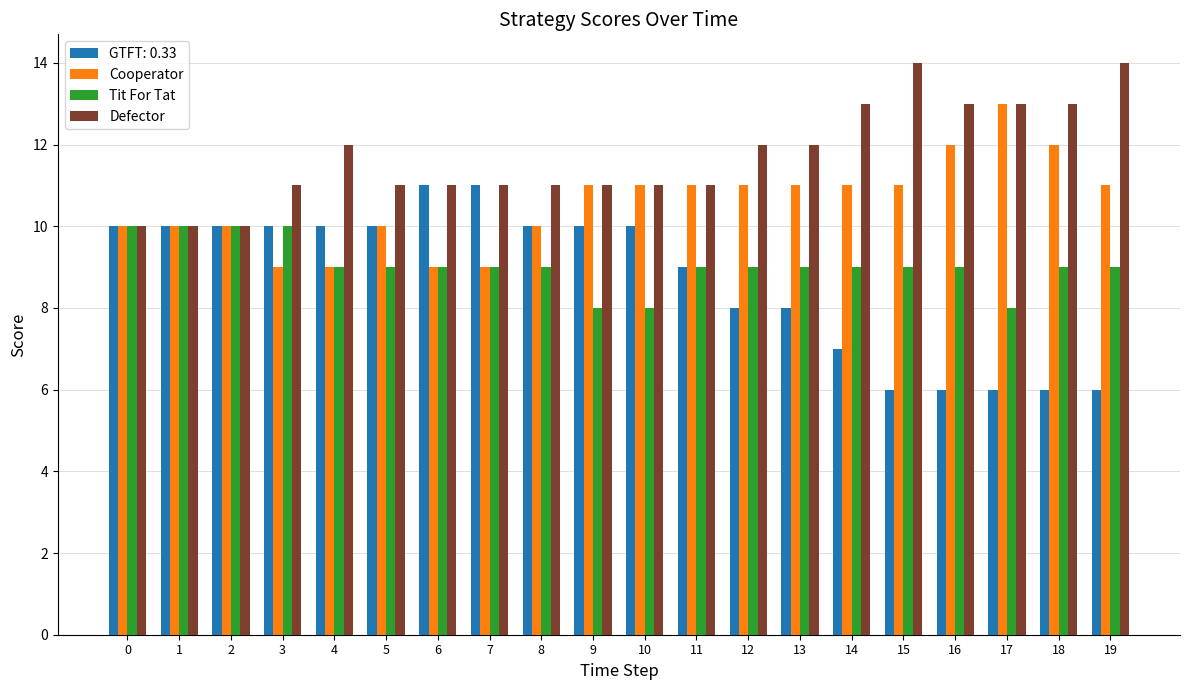

True or false: Tit For Tat has a value of 9 at 18.

True